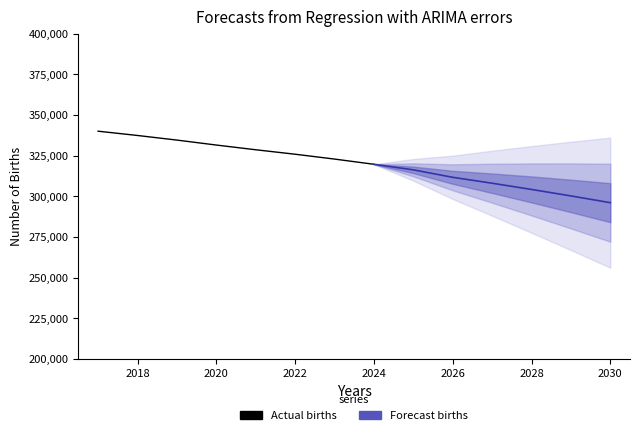

What is the sum of the values at 2025 and 2029?

616630.2